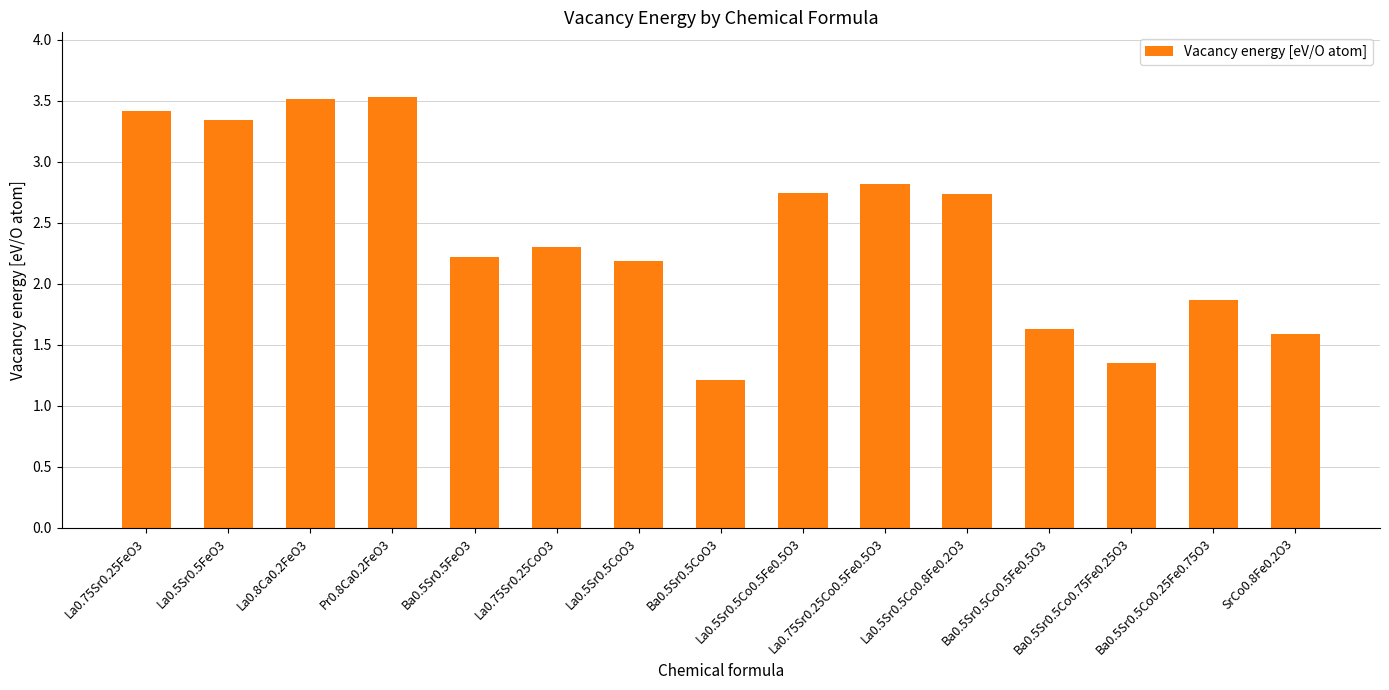

What is the difference between the second highest and second lowest values?

2.2